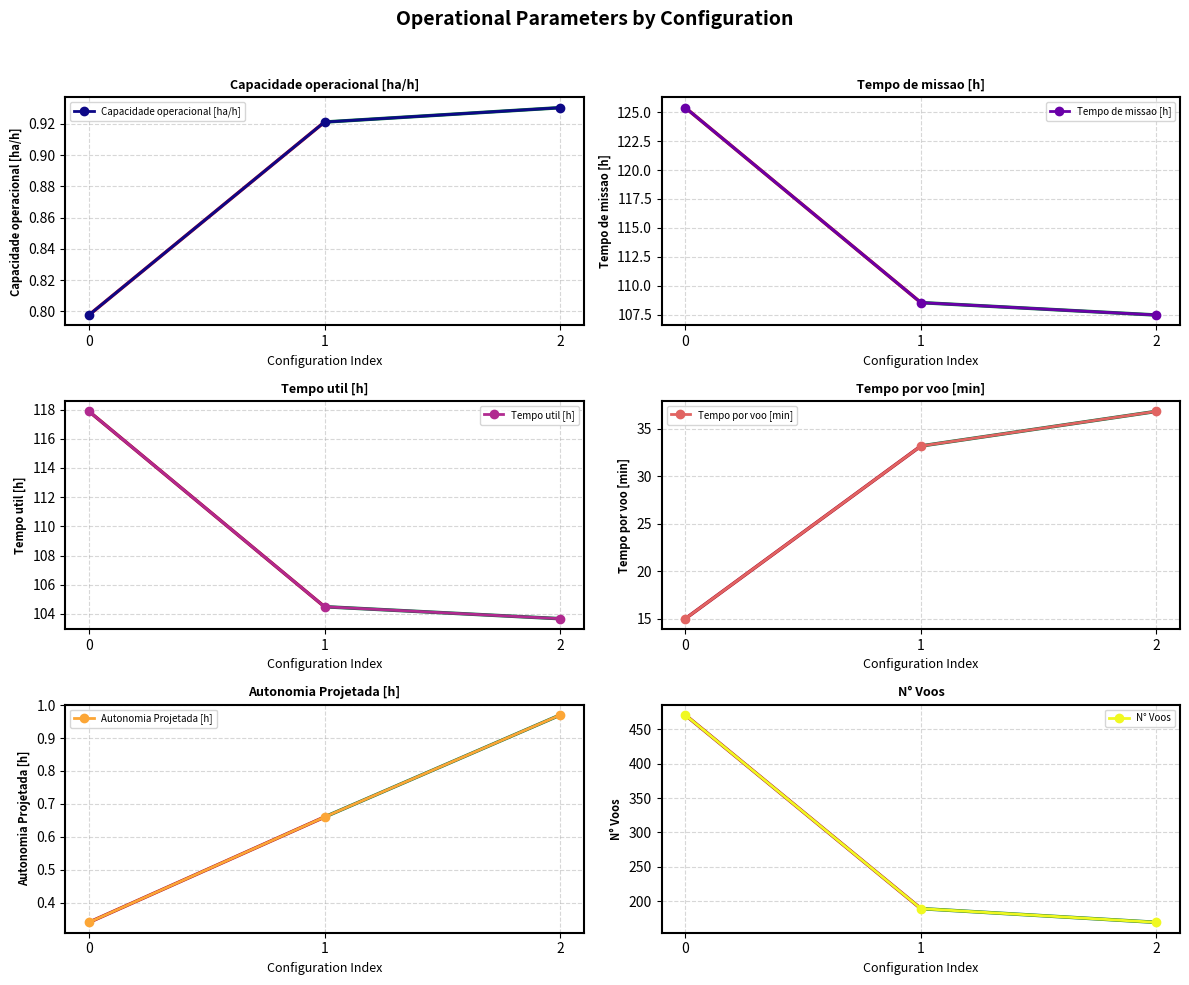

What is the sum of all Tempo de missao [h] values?

341.4